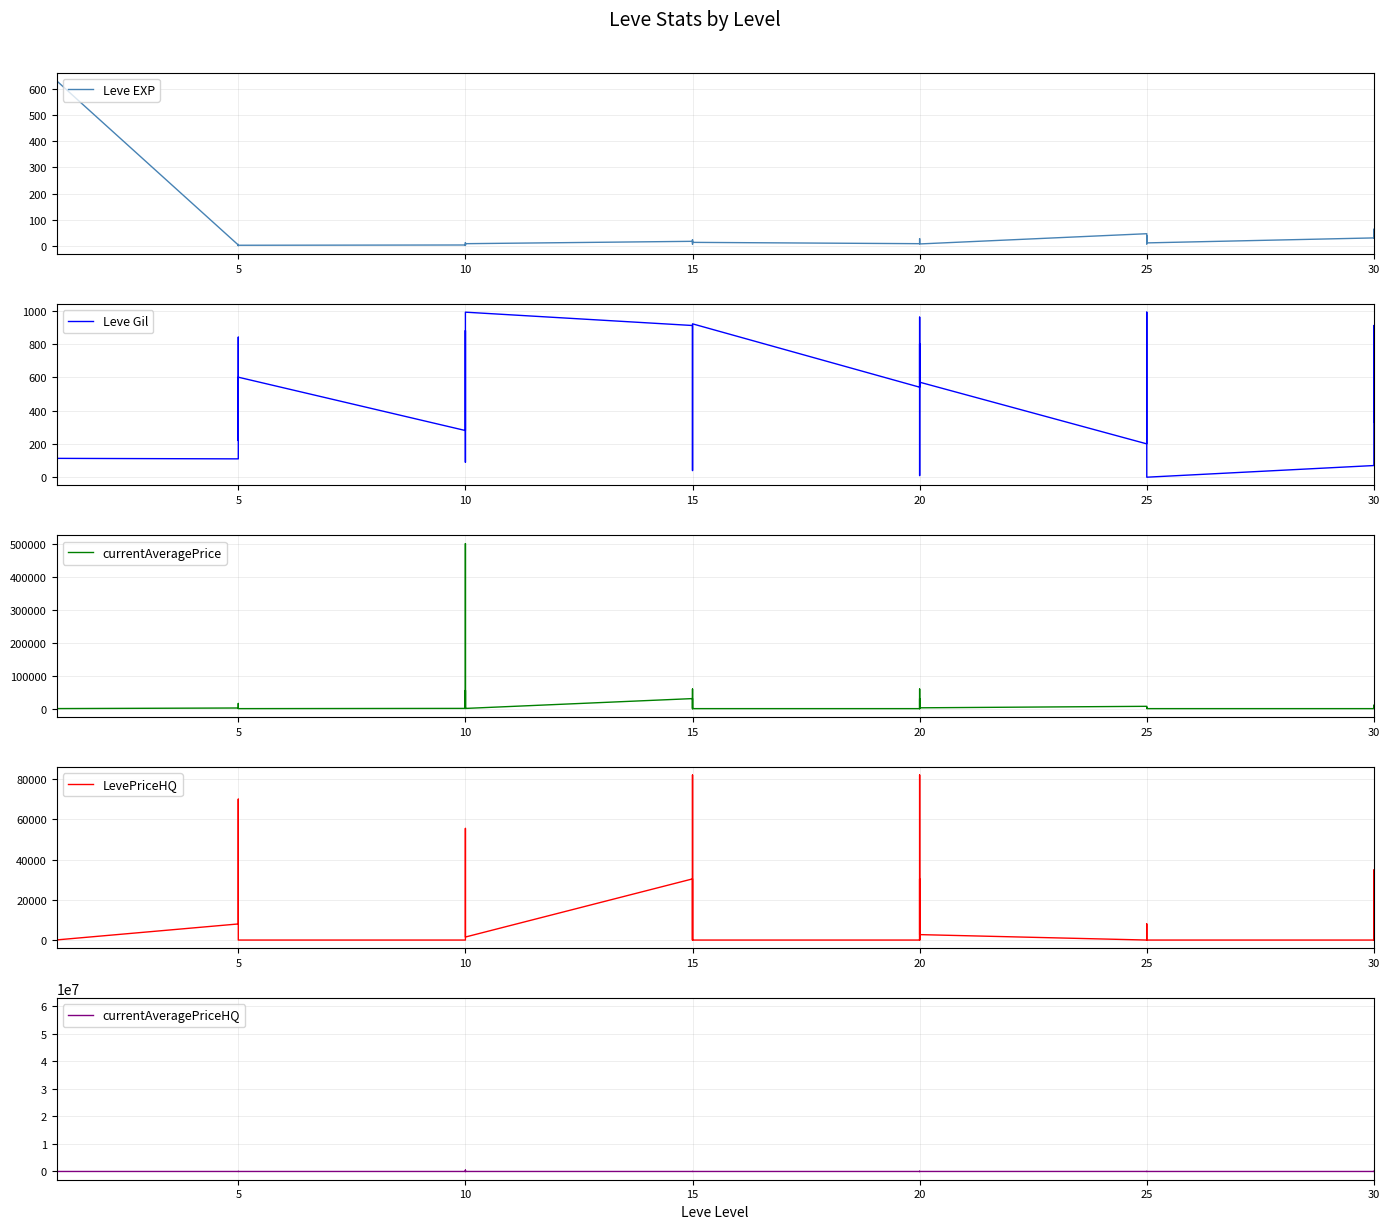

The value of currentAveragePrice at 10 is 601. True or false?

False